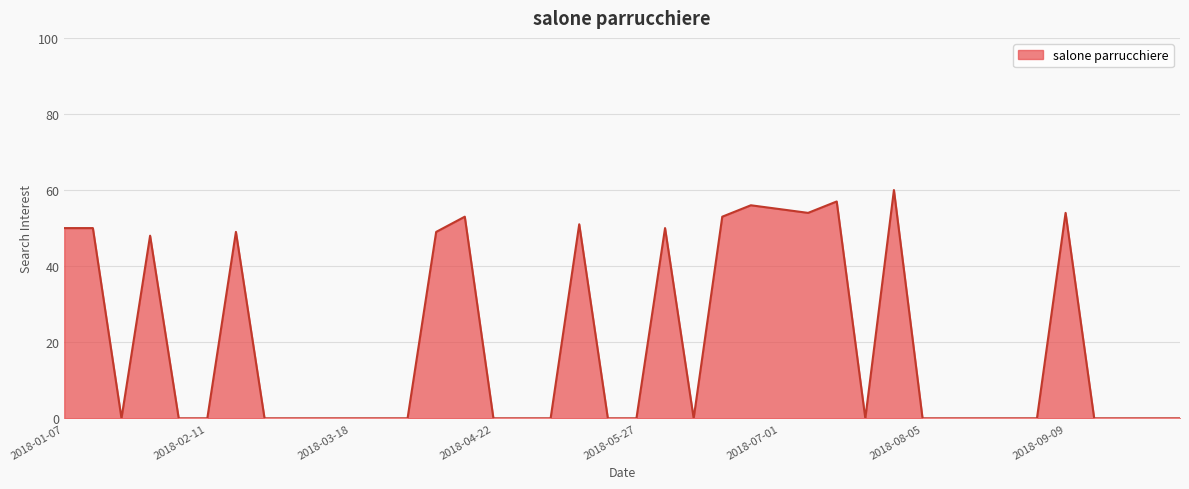

Does the chart display data point markers on the line(s)?

No